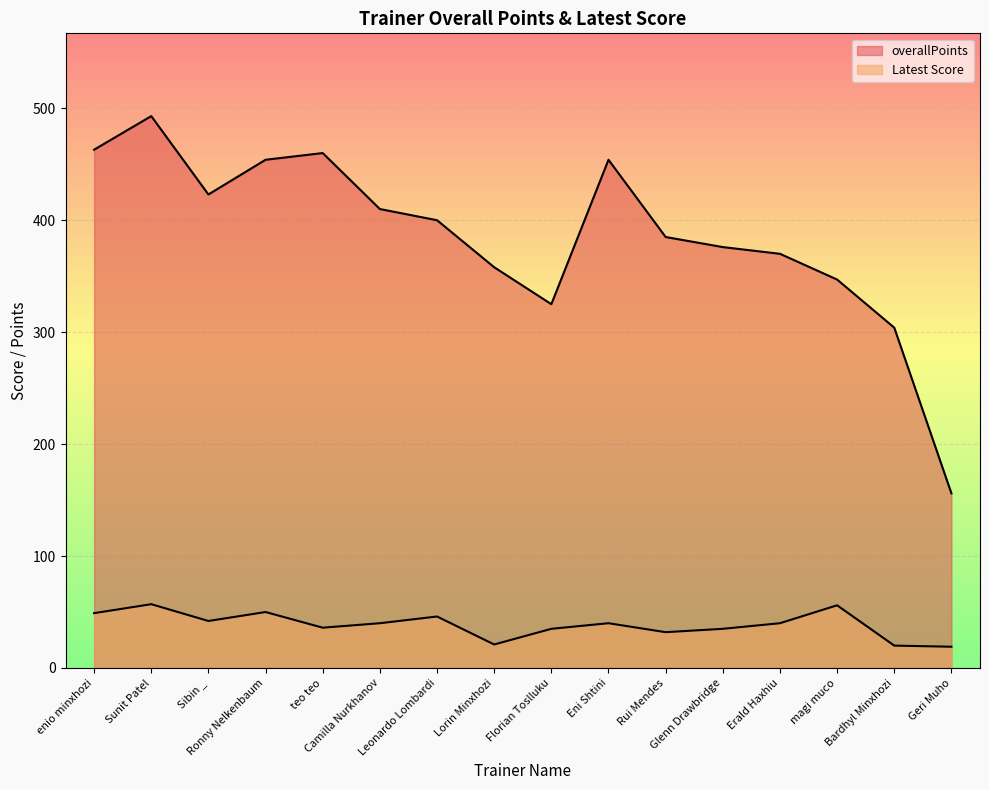

What is the label of the 5th point from the left?

teo teo